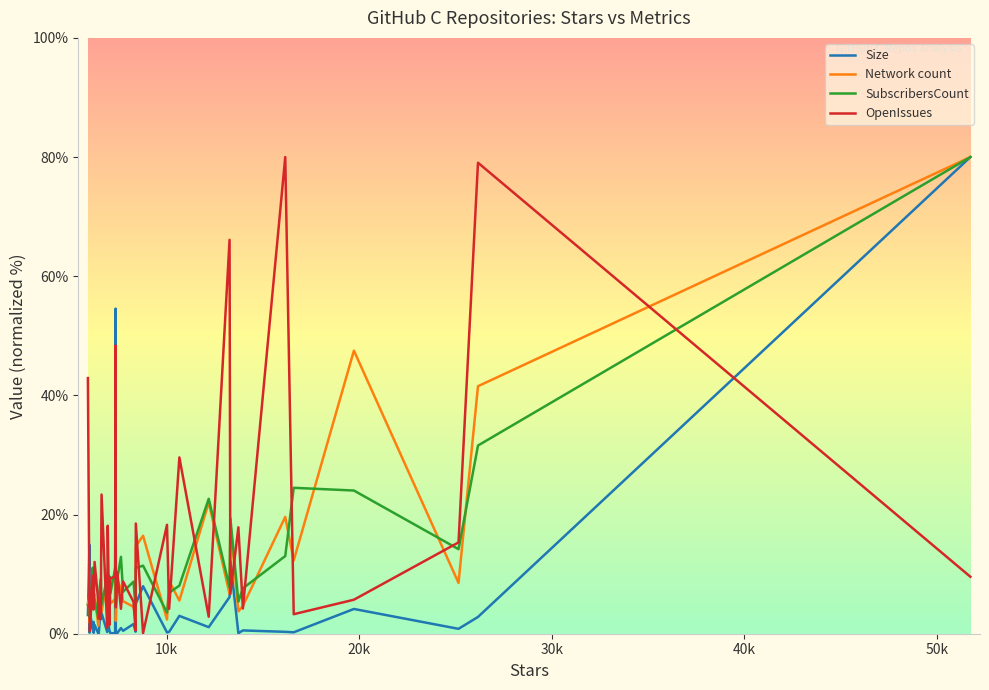

Which series has the widest spread of values?

Size